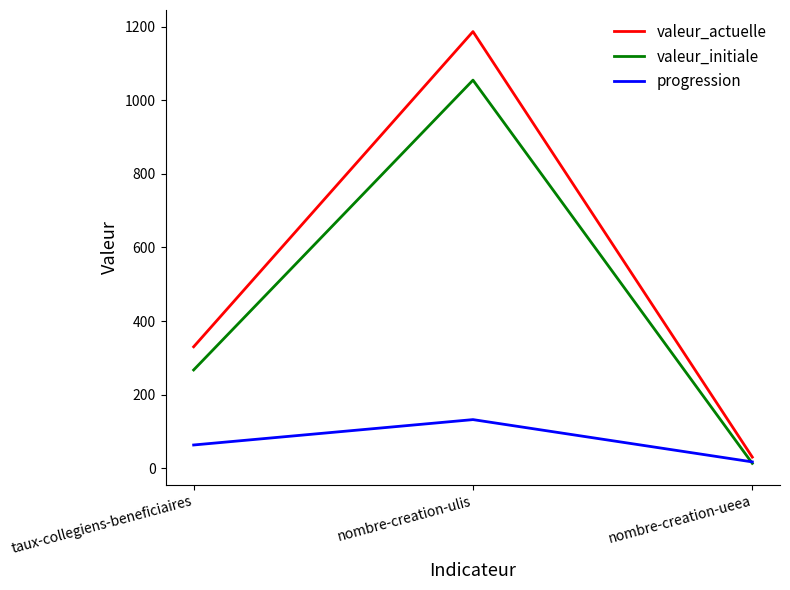

What is the spread (max minus min) of values at taux-collegiens-beneficiaires?

267